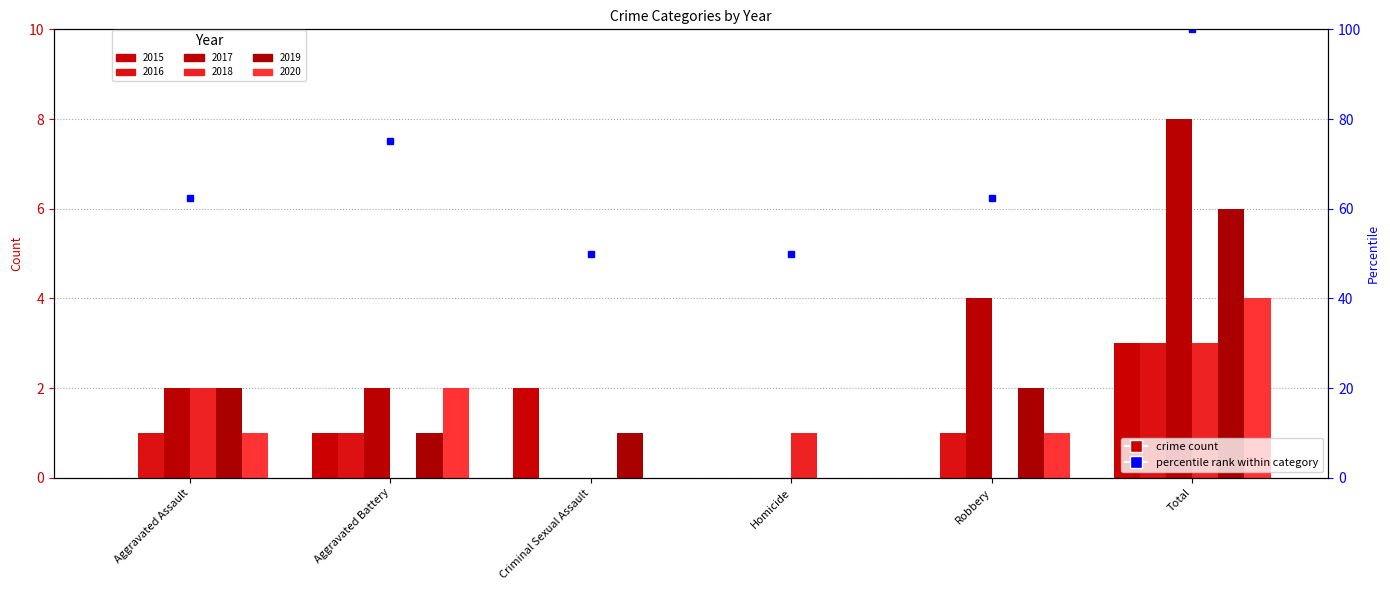

How many bars are there in total?

36